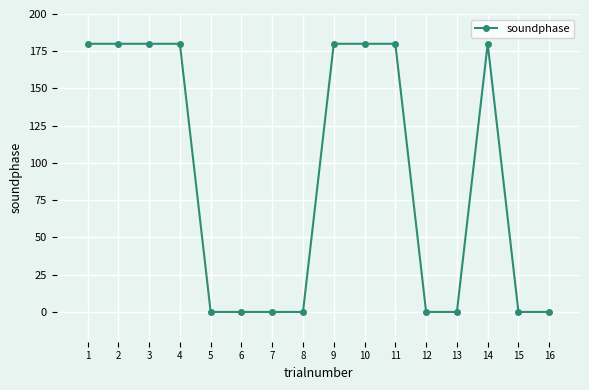

How many distinct data groups are displayed?

1